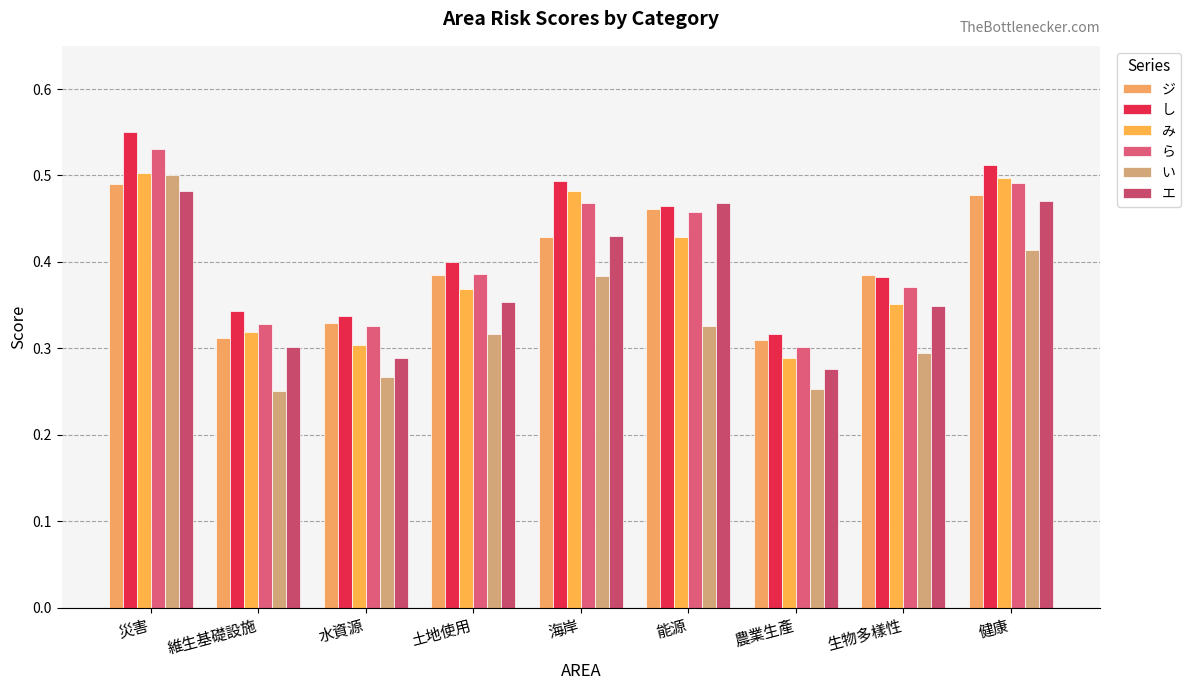

What is the sum of all し values?

3.8